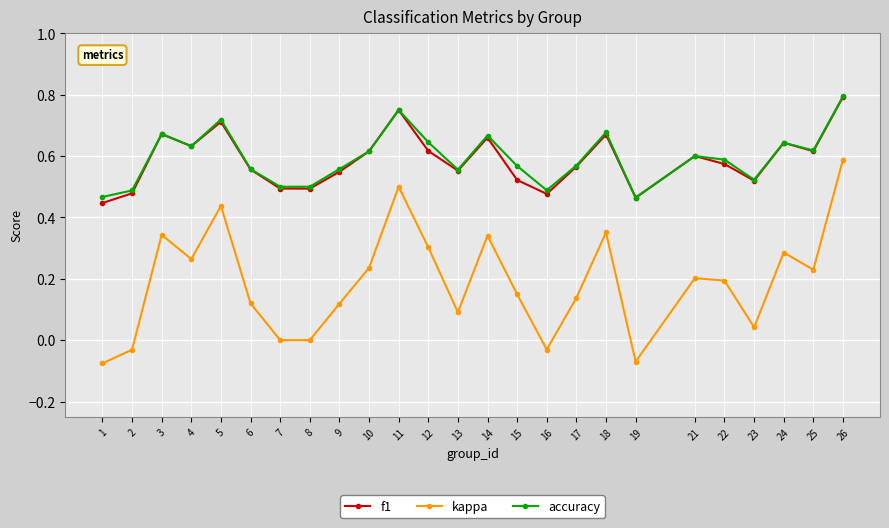

Where is the first local maximum for f1?

3